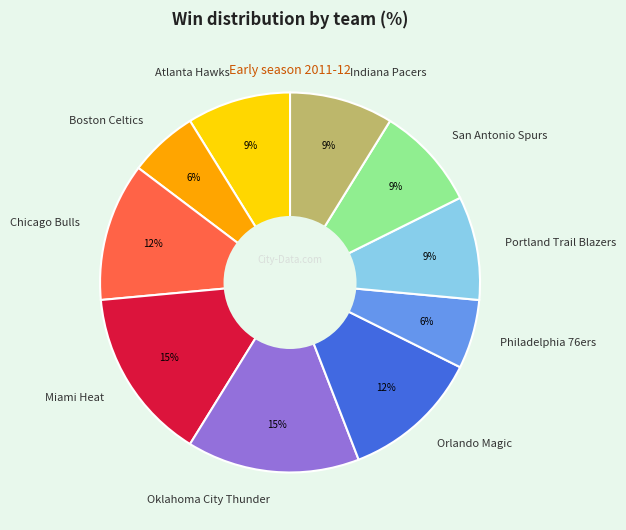

What is the ratio of the value at Chicago Bulls to the value at Atlanta Hawks?

1.3